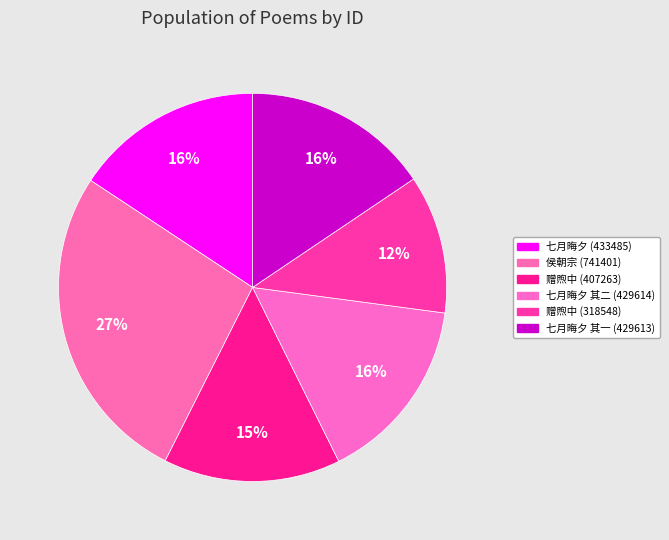

What is the smallest slice in the pie chart?

赠煦中 (318548)